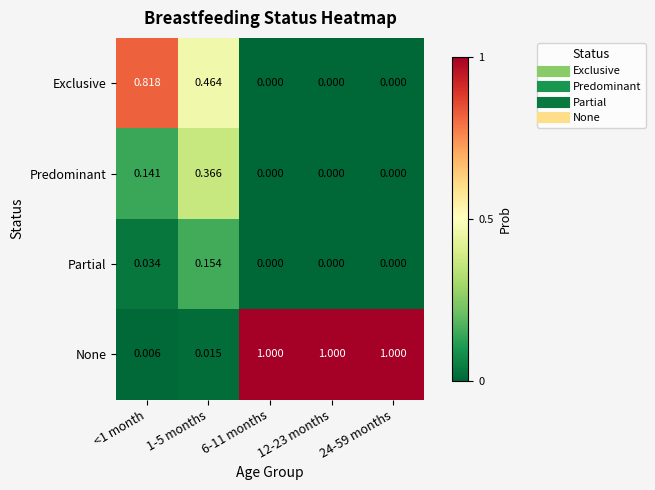

Is the value of Partial at 1-5 months greater than the value of Exclusive at 24-59 months?

Yes